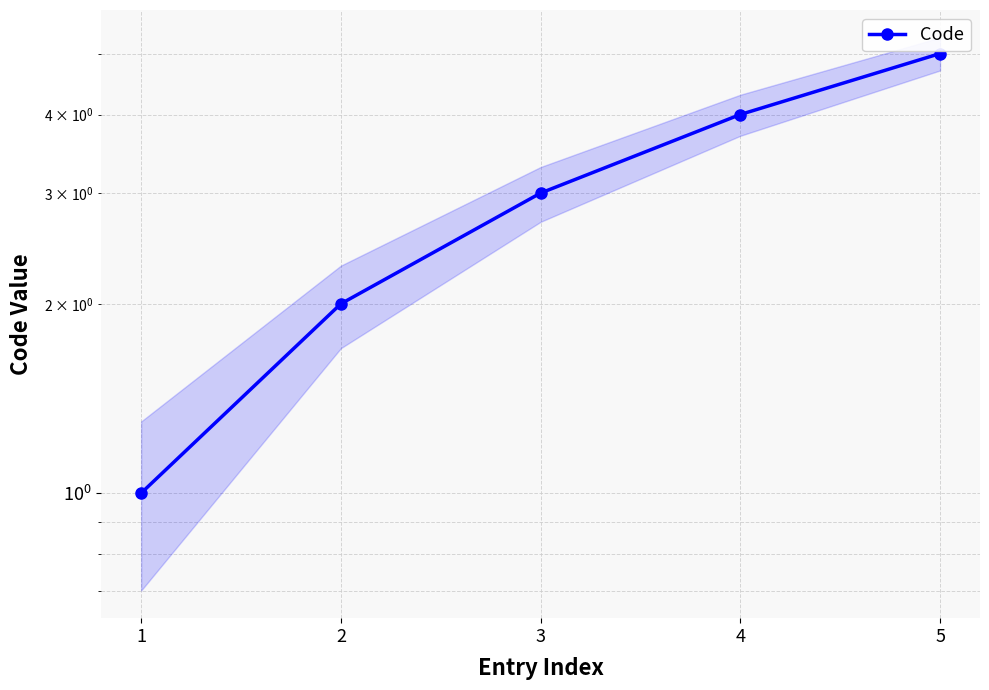

Reading left to right, extract all data points from this chart.

1=1	2=2	3=3	4=4	5=5